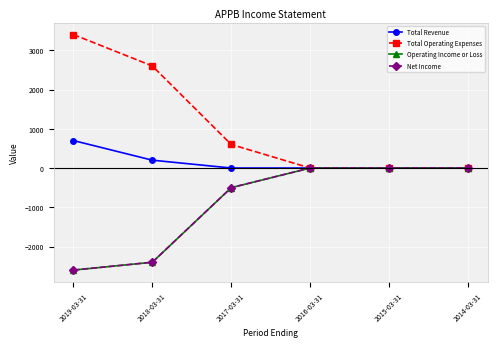

At how many categories does at least one series exceed 1367?

2